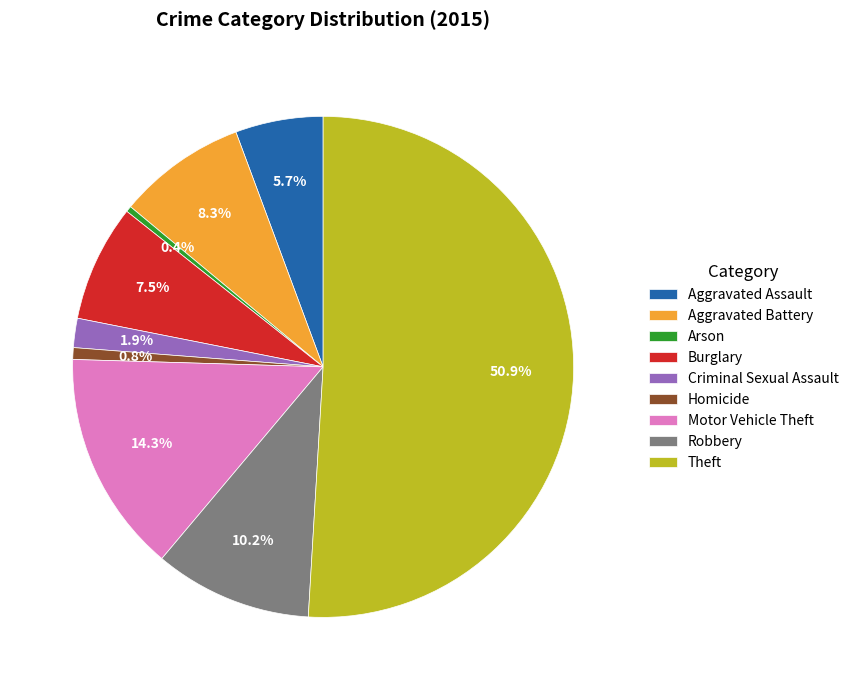

To the nearest percent, what percentage of the pie is Robbery?

10%